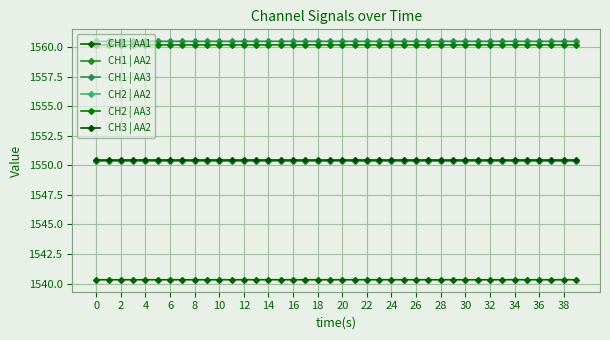

Does the chart have visible grid lines?

Yes